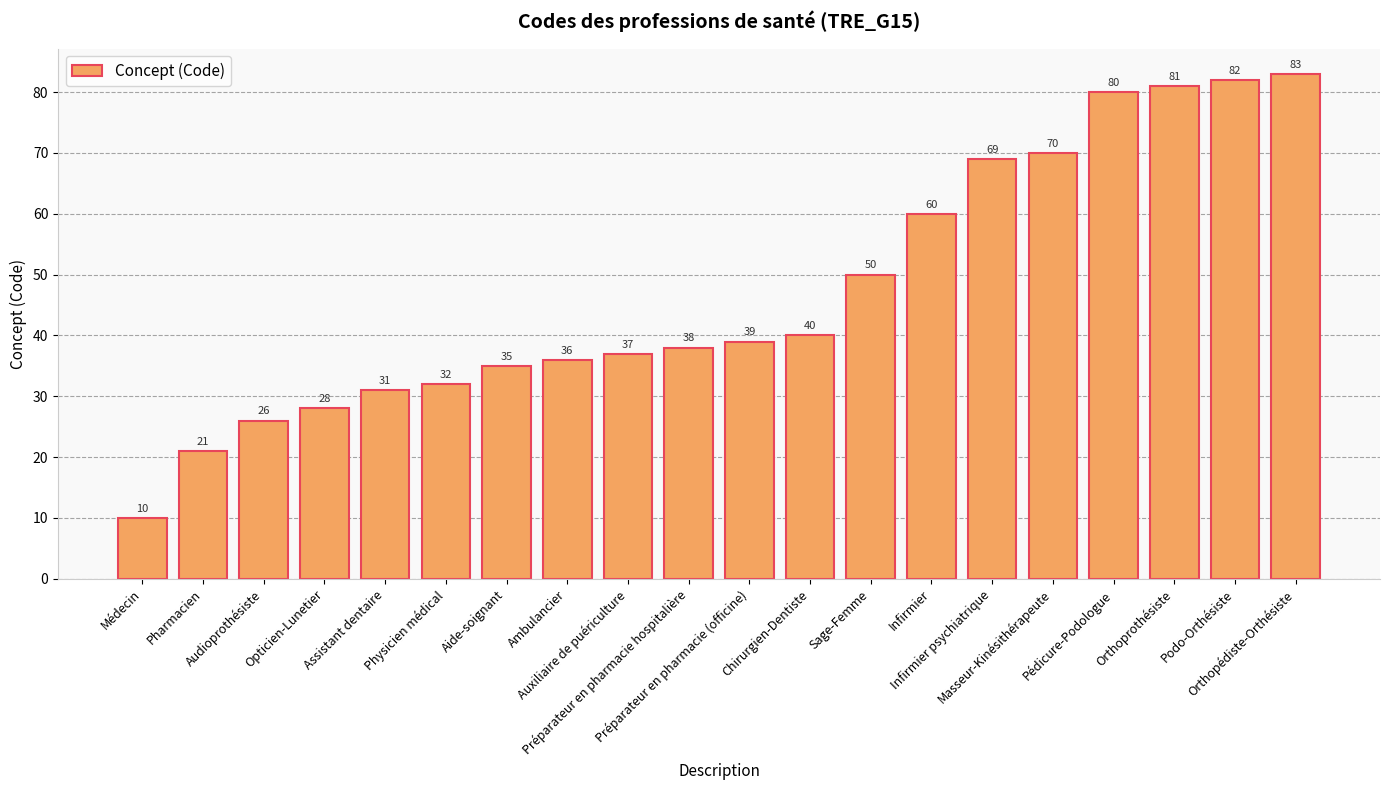

Does the chart contain stacked bars?

No